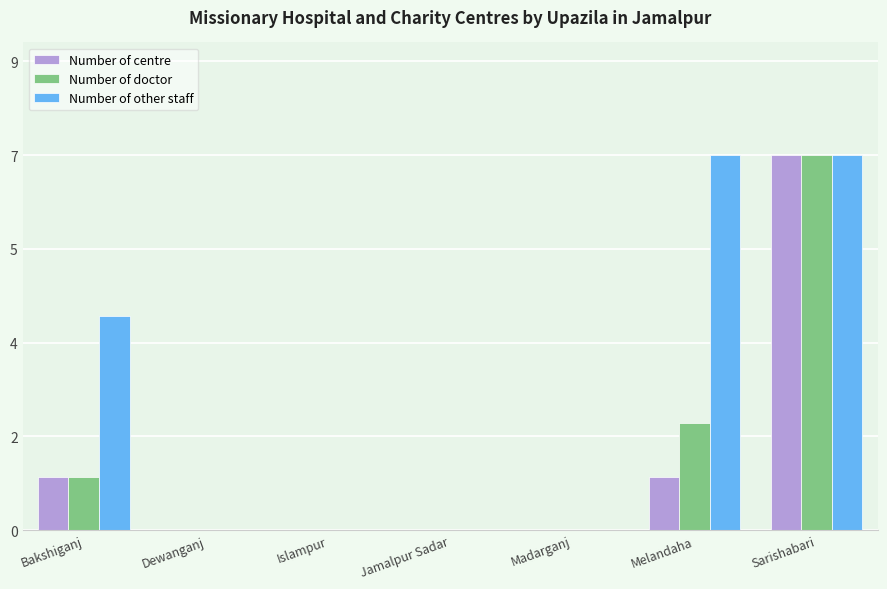

Reading left to right, list all the values displayed in this chart.

Number of centre: 1	0	0	0	0	1	7
Number of doctor: 1	0	0	0	0	2	7
Number of other staff: 4	0	0	0	0	7	7